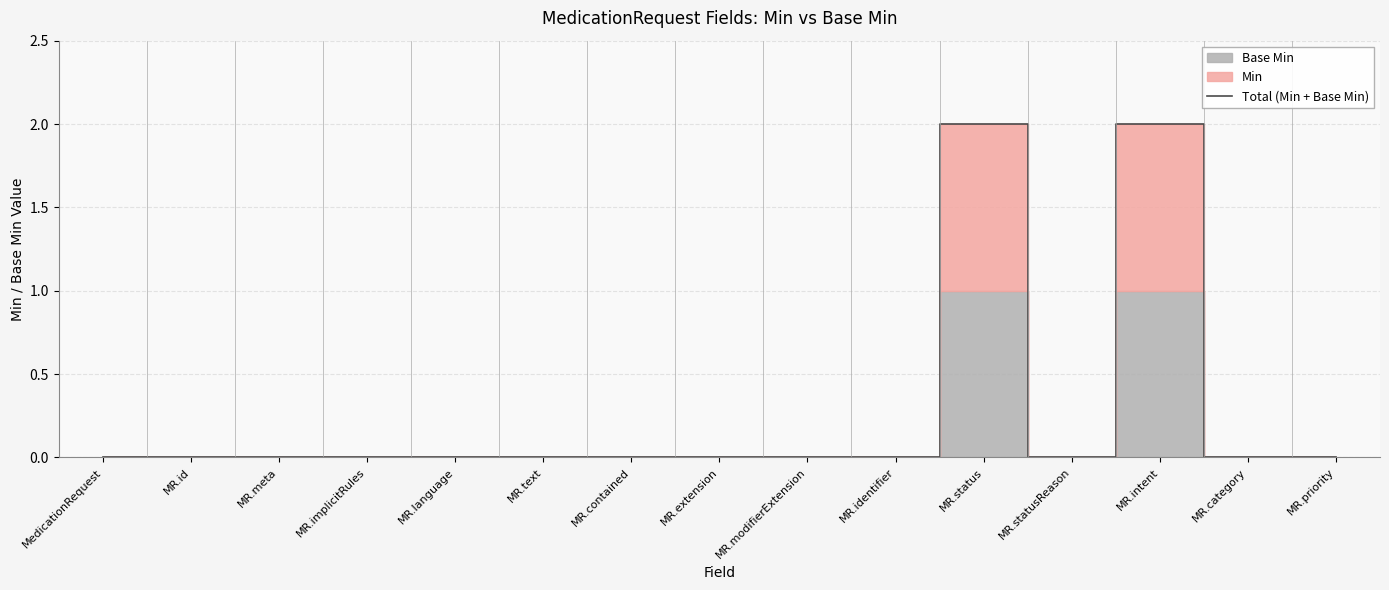

True or false: the data shows 0 at MR.category.

True